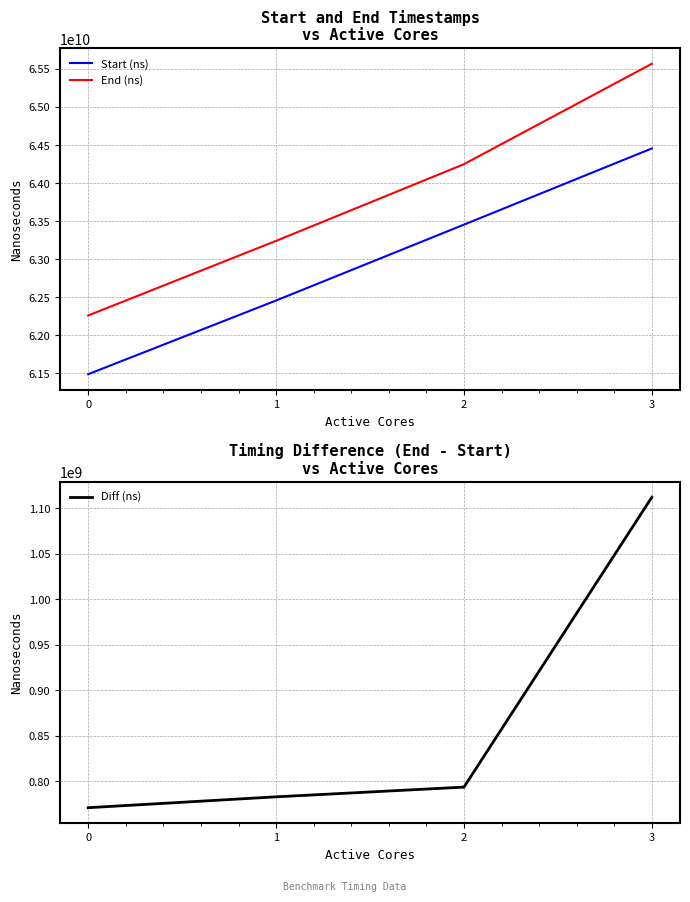

Between 1 and 0, which is larger?

1